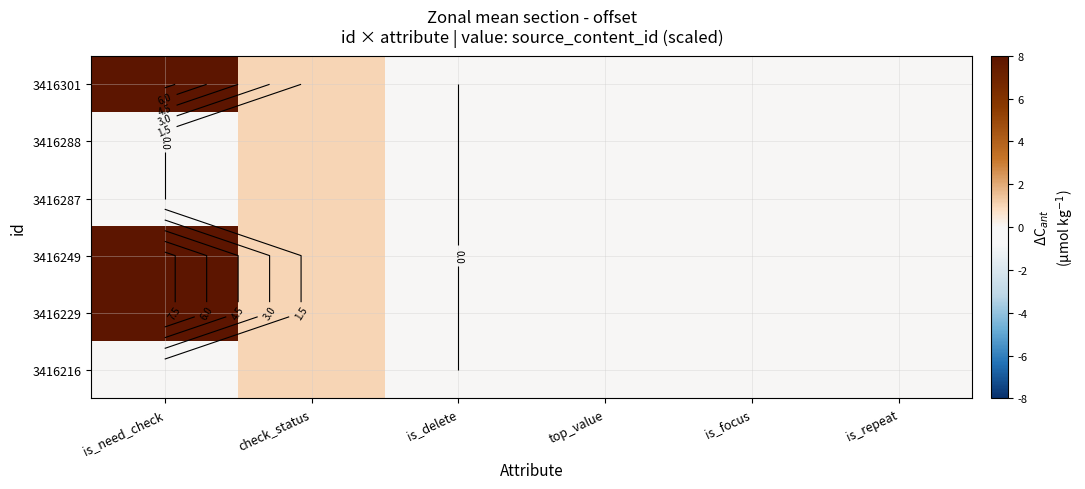

Is the value of 3416301 at is_focus greater than the value of 3416216 at check_status?

No